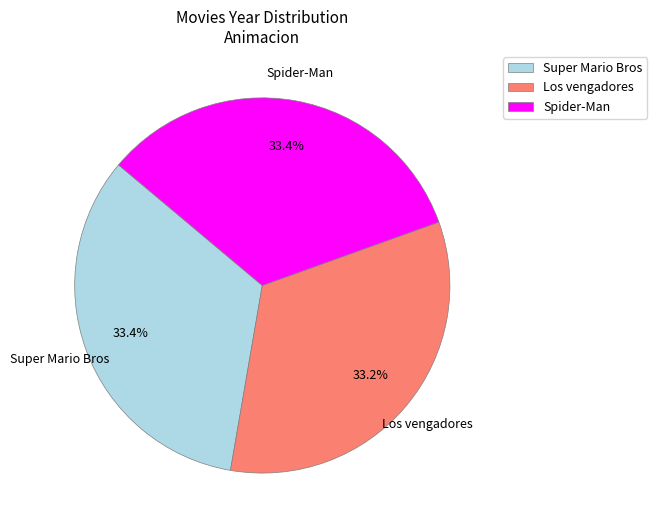

To the nearest percent, what is the average slice percentage?

33%